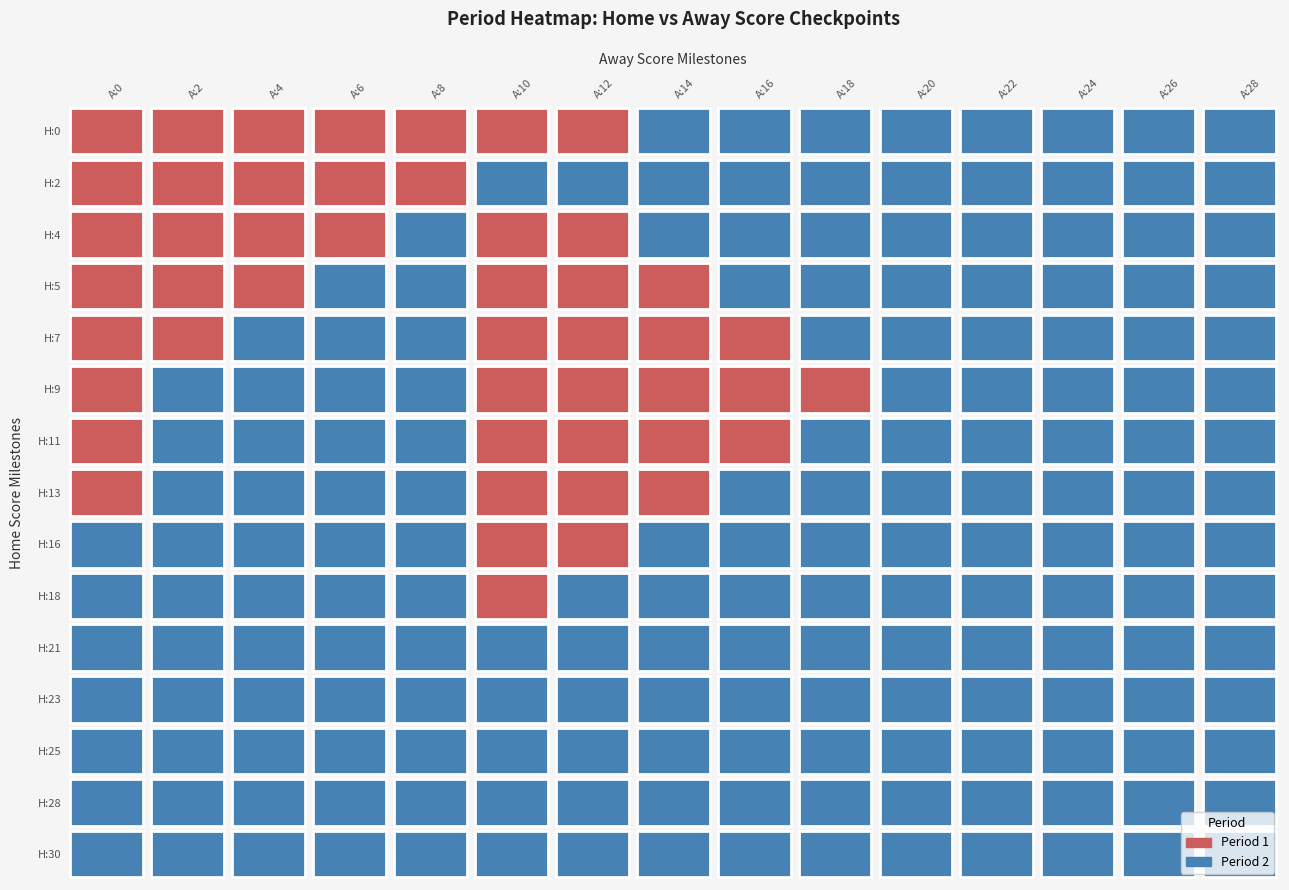

Reading left to right, what are all the values shown in this chart?

0: 1	1	1	1	1	1	1	2	2	2	2	2	2	2	2
2: 1	1	1	1	1	2	2	2	2	2	2	2	2	2	2
4: 1	1	1	1	2	1	1	2	2	2	2	2	2	2	2
5: 1	1	1	2	2	1	1	1	2	2	2	2	2	2	2
7: 1	1	2	2	2	1	1	1	1	2	2	2	2	2	2
9: 1	2	2	2	2	1	1	1	1	1	2	2	2	2	2
11: 1	2	2	2	2	1	1	1	1	2	2	2	2	2	2
13: 1	2	2	2	2	1	1	1	2	2	2	2	2	2	2
16: 2	2	2	2	2	1	1	2	2	2	2	2	2	2	2
18: 2	2	2	2	2	1	2	2	2	2	2	2	2	2	2
21: 2	2	2	2	2	2	2	2	2	2	2	2	2	2	2
23: 2	2	2	2	2	2	2	2	2	2	2	2	2	2	2
25: 2	2	2	2	2	2	2	2	2	2	2	2	2	2	2
28: 2	2	2	2	2	2	2	2	2	2	2	2	2	2	2
30: 2	2	2	2	2	2	2	2	2	2	2	2	2	2	2